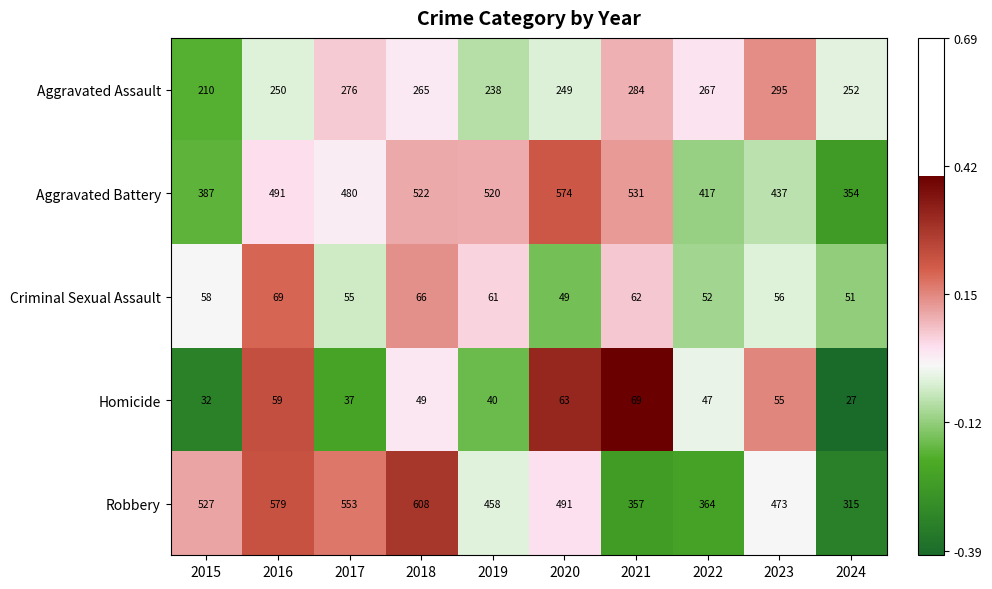

Count the number of data series in this chart.

5